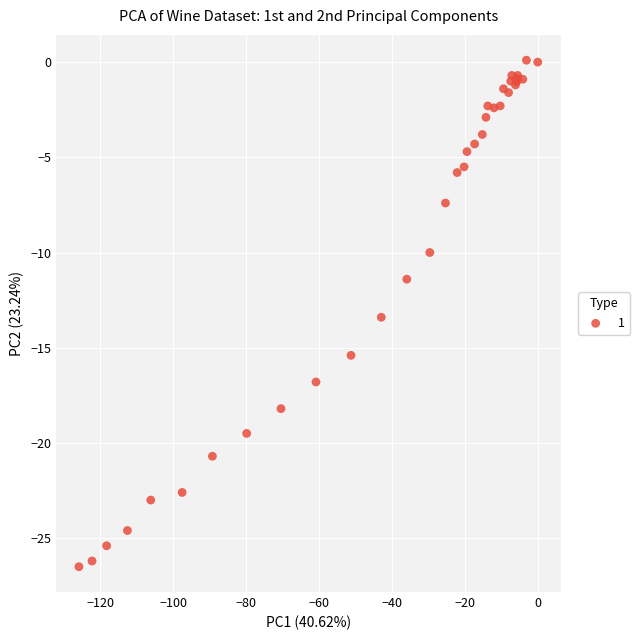

What Y value in the scatter plot is closest to -13?

-13.4